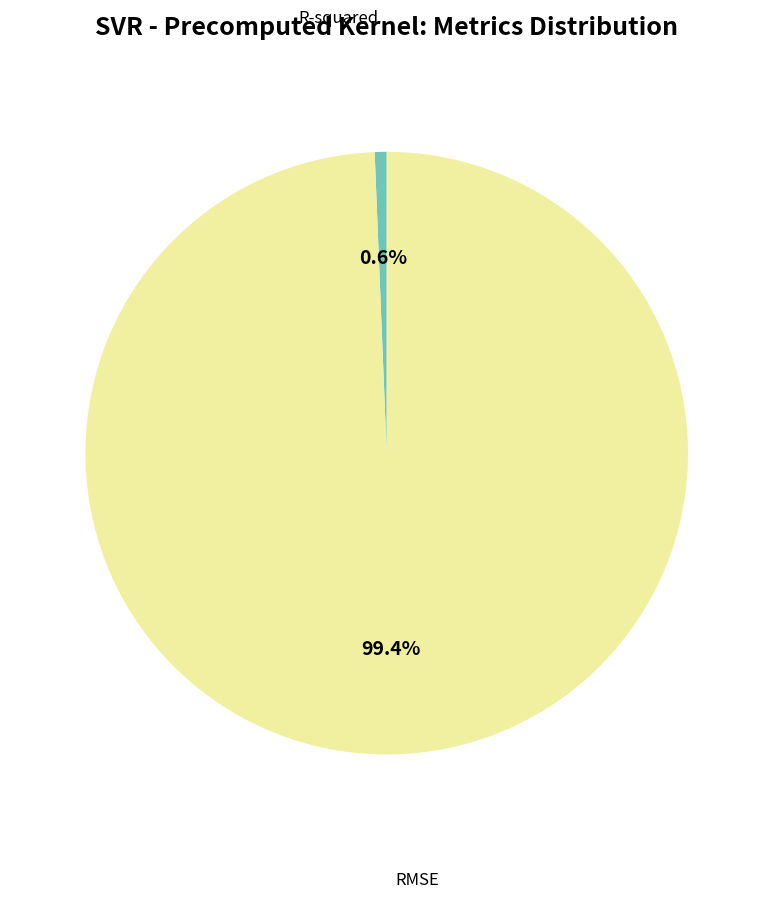

Is there a majority slice in this chart?

Yes